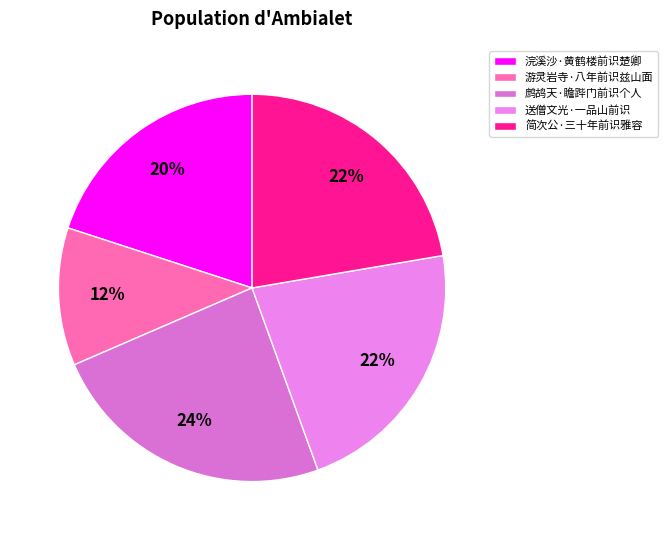

Which has a higher value, 游灵岩寺·八年前识兹山面 or 鹧鸪天·瞻跸门前识个人?

鹧鸪天·瞻跸门前识个人